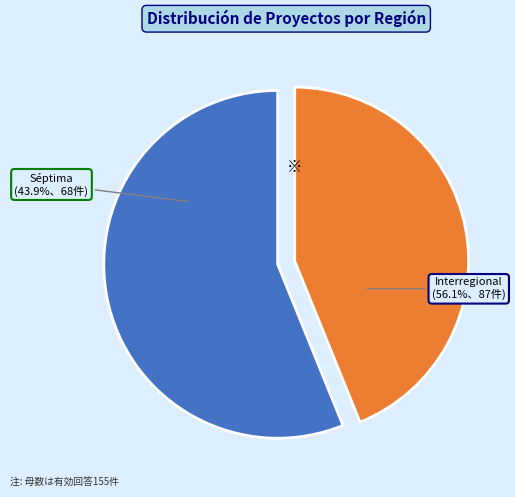

To the nearest percent, what percentage of the pie is Interregional?

56%